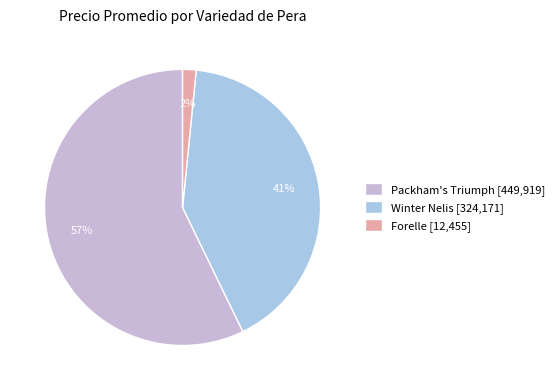

Is it true that Packham's Triumph [449,919] is 65% of the pie?

False